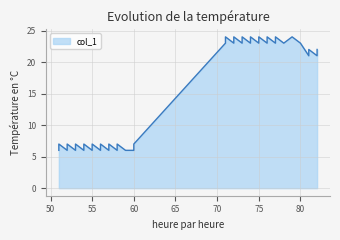

How many interior local peaks (higher than both neighbors) does the data have?

17